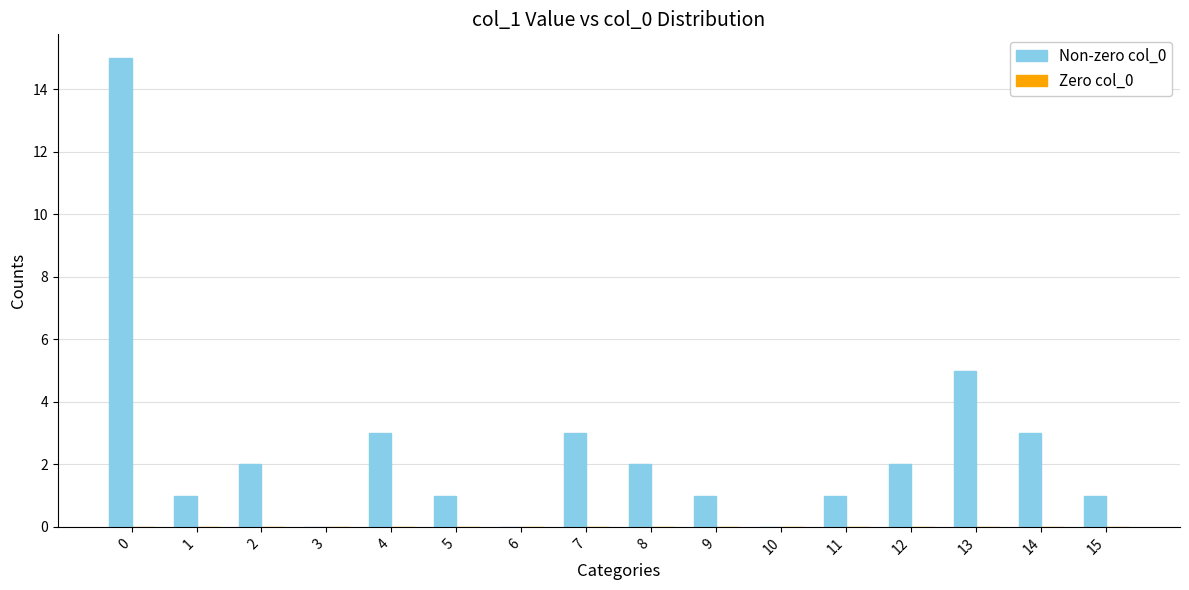

Reading left to right, what are all the values shown in this chart?

0=15	1=1	2=2	3=0	4=3	5=1	6=0	7=3	8=2	9=1	10=0	11=1	12=2	13=5	14=3	15=1